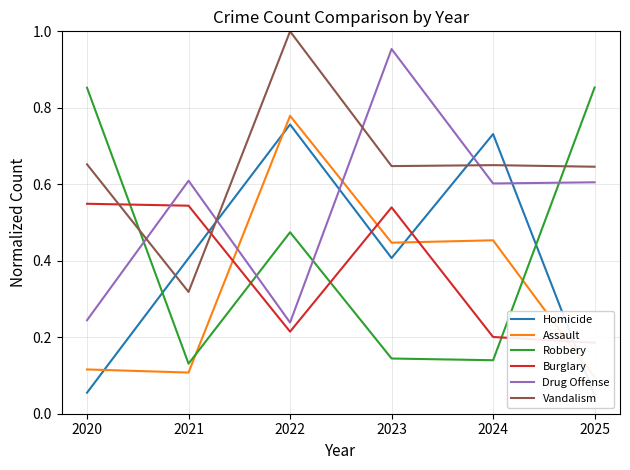

Count the Assault values in the range 0 to 1.

6